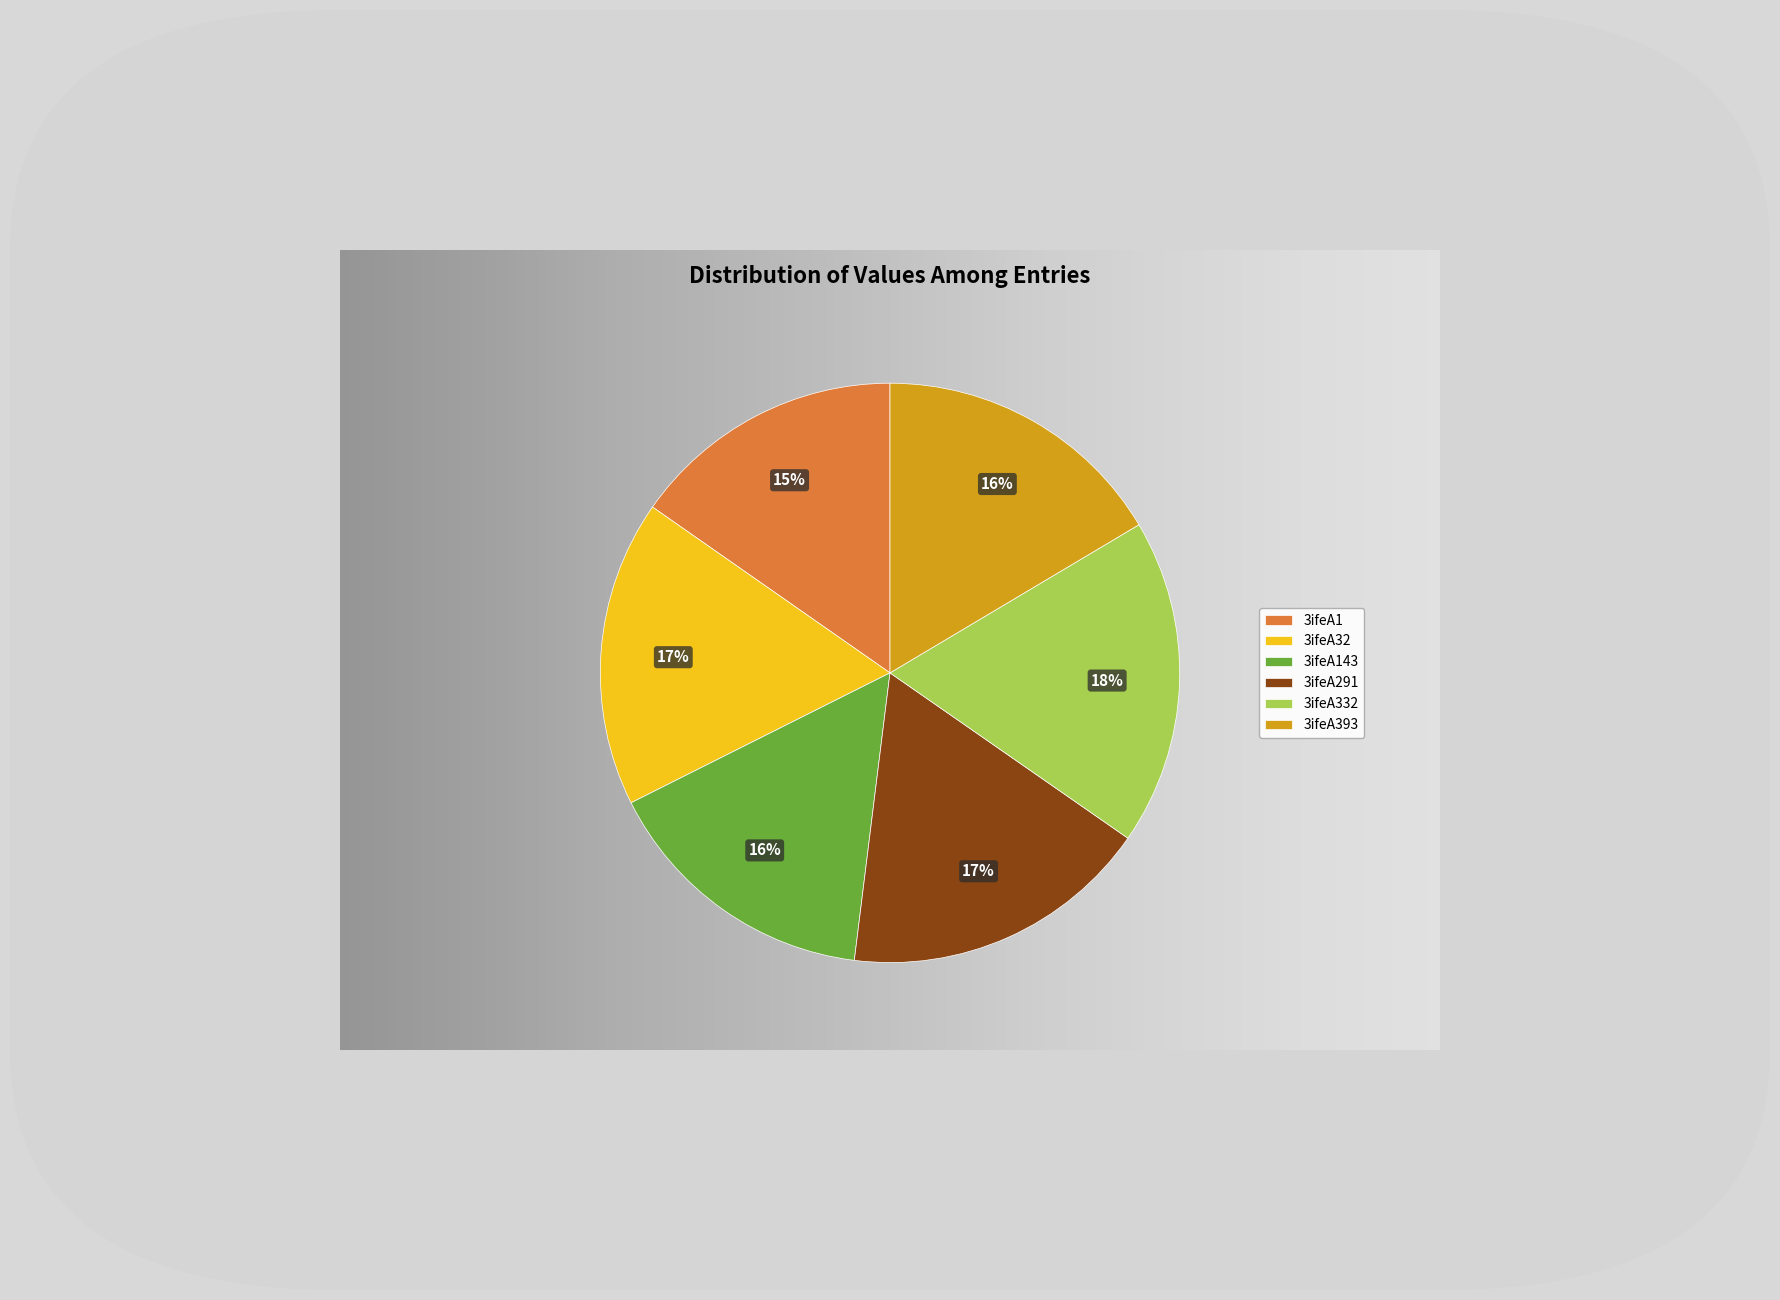

Which category has the smallest portion of the pie?

3ifeA1